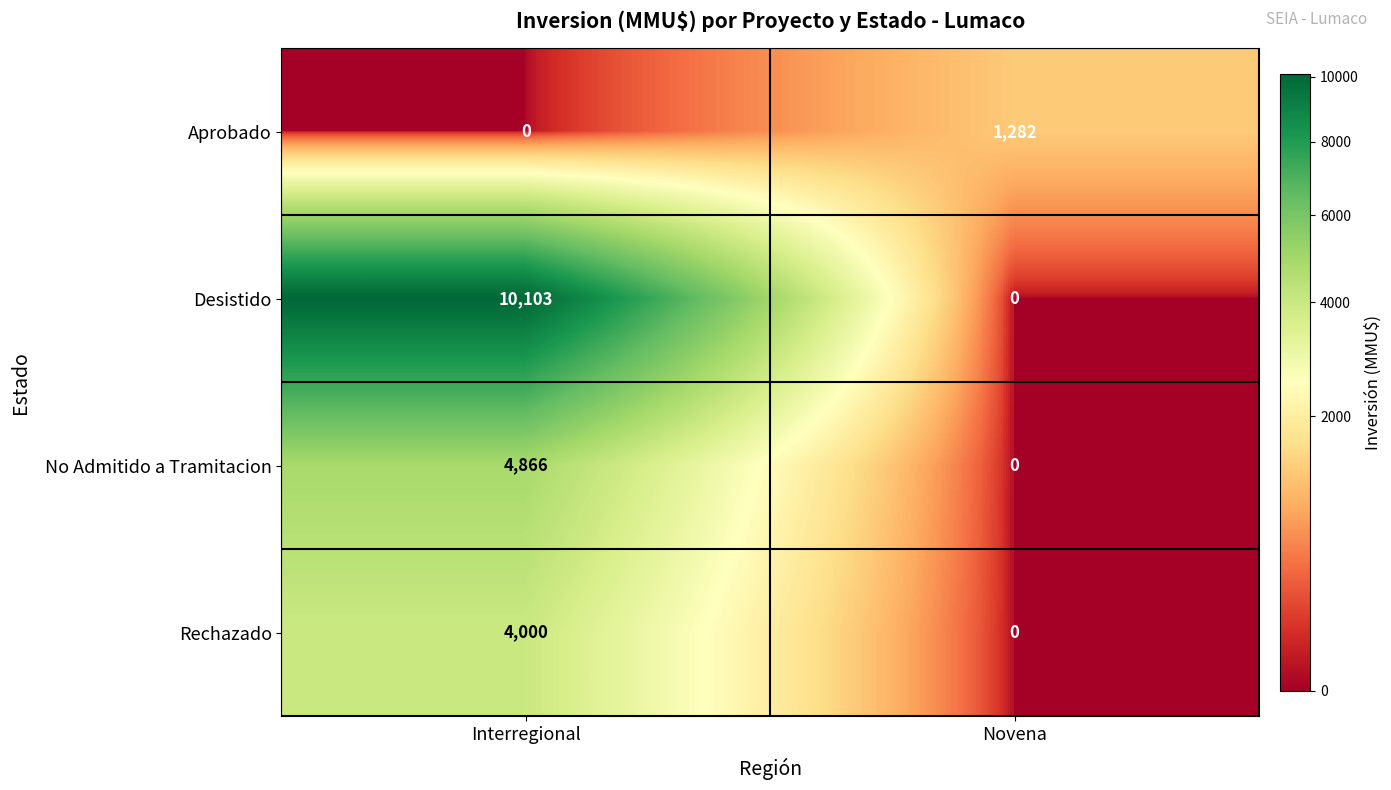

What is the difference between the maximum and minimum values in the Rechazado series?

4000